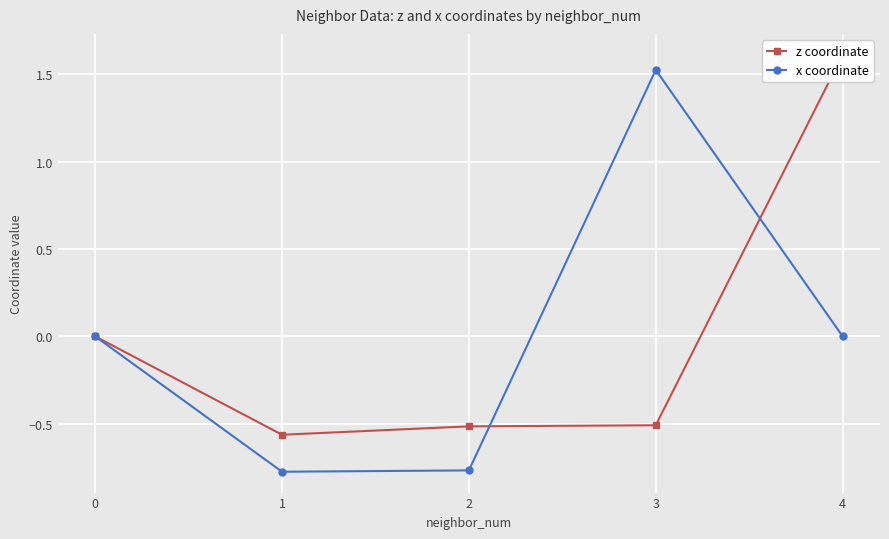

Count the x coordinate values in the range 0 to 1.

2